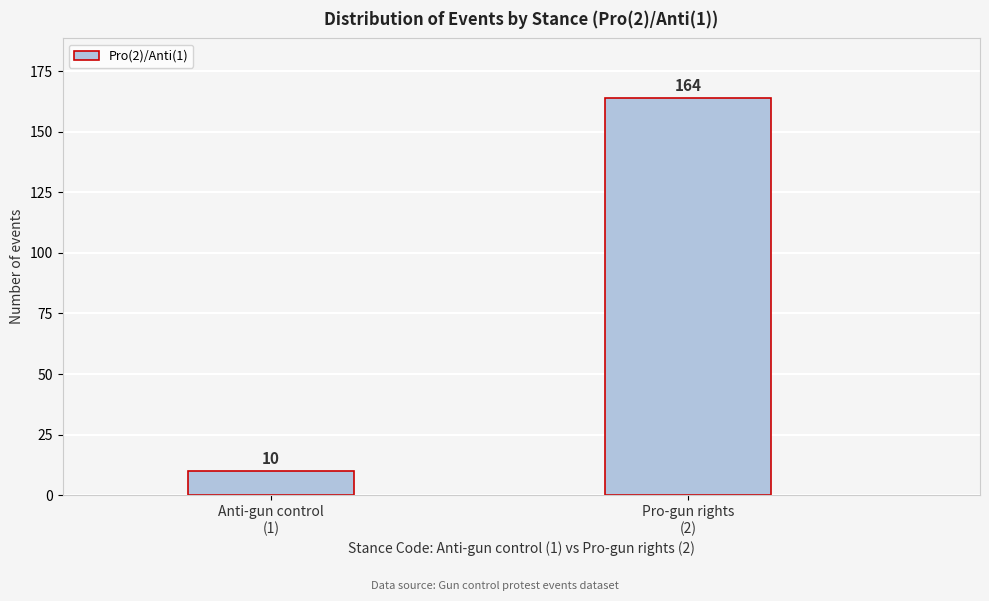

Reading left to right, transcribe all the data shown in this chart.

10	164